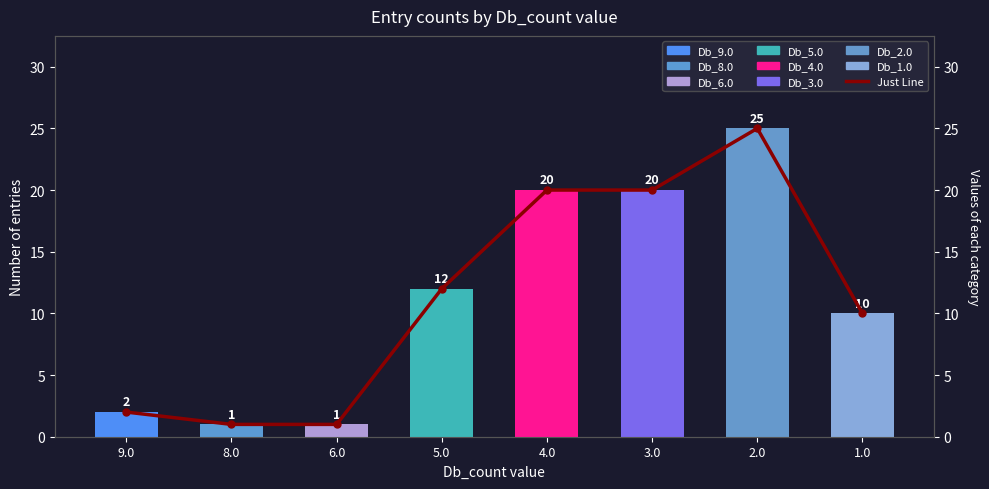

Reading right to left, extract all data points from this chart.

1.0=10	2.0=25	3.0=20	4.0=20	5.0=12	6.0=1	8.0=1	9.0=2